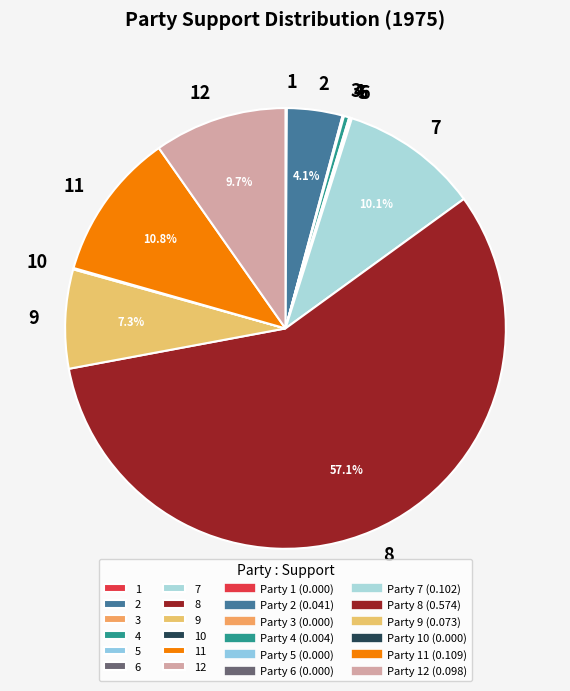

Is 8 the majority of the pie?

Yes